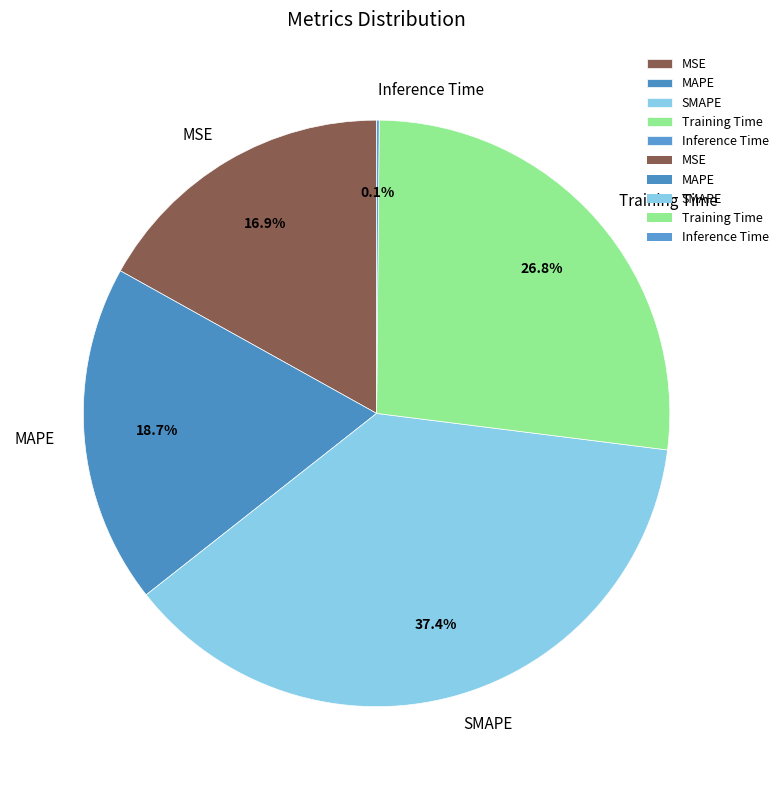

Which slice is the largest?

SMAPE